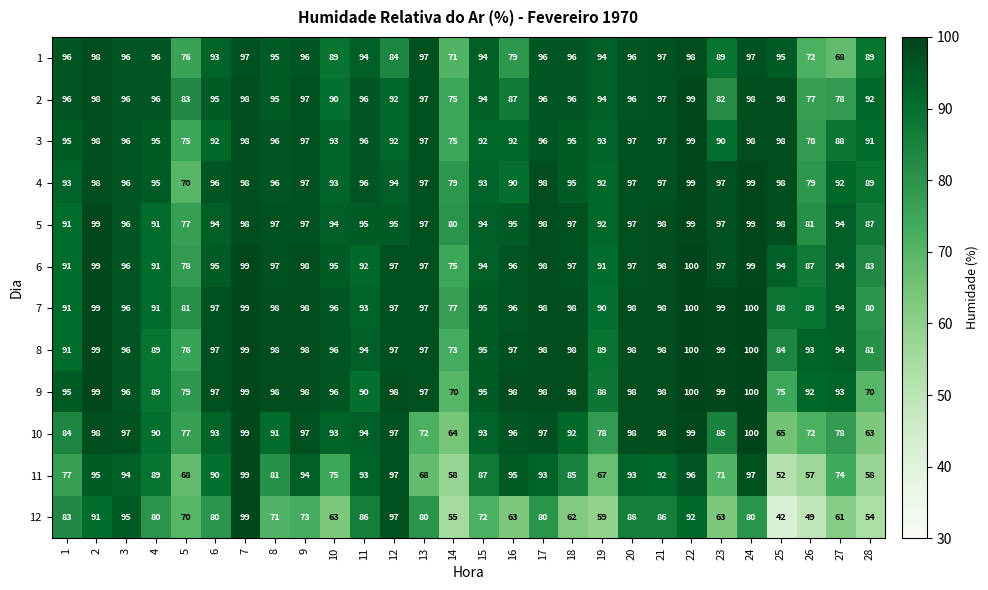

What is the difference between the highest and lowest values at 6?

17